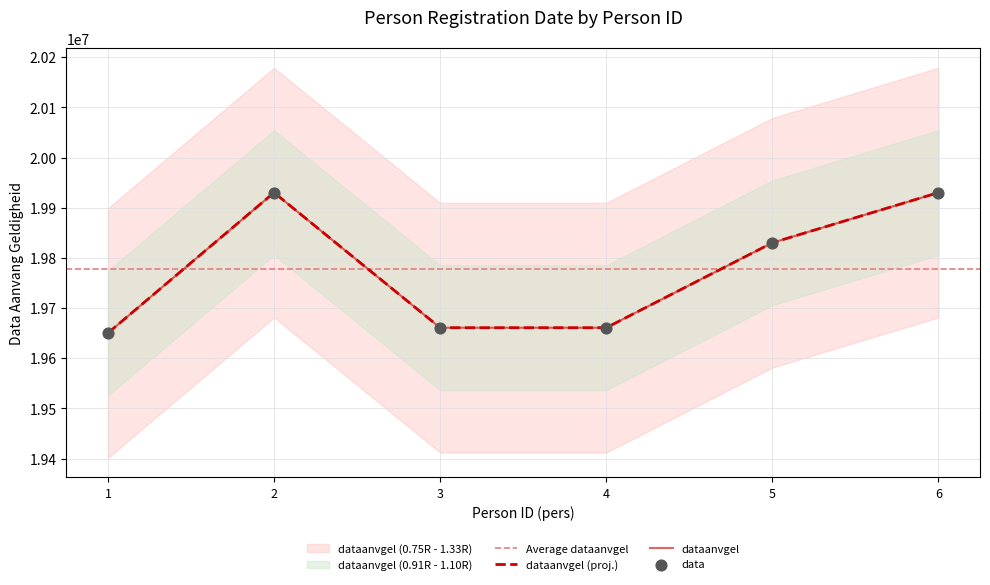

Between 3 and 6, which is larger?

6